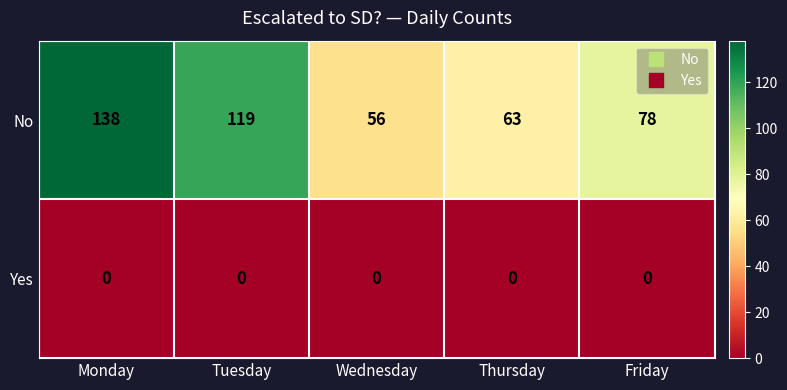

Count the number of categories in the chart.

5